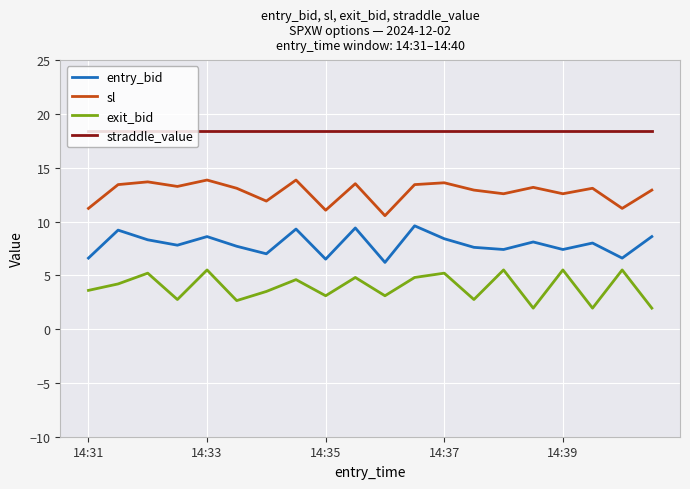

What is the maximum value for exit_bid?

5.5